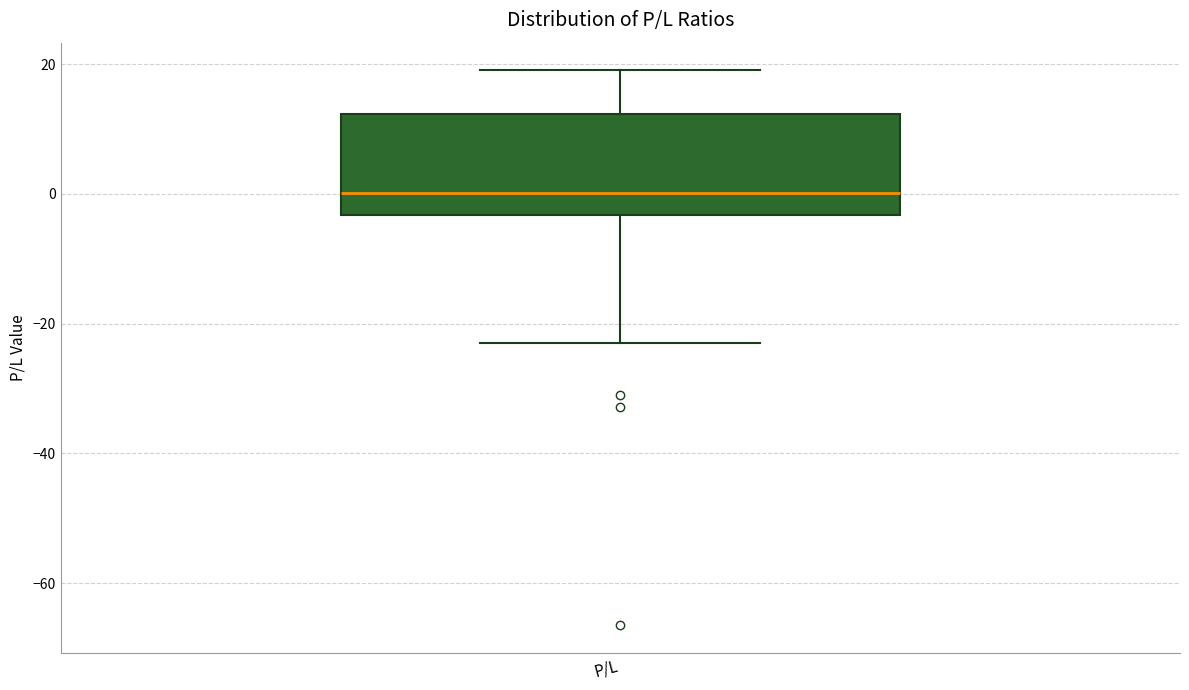

Where does the median line of the box for P/L sit on the y-axis? The values are not printed on the chart, so give them approximately, as read against the axis.

0